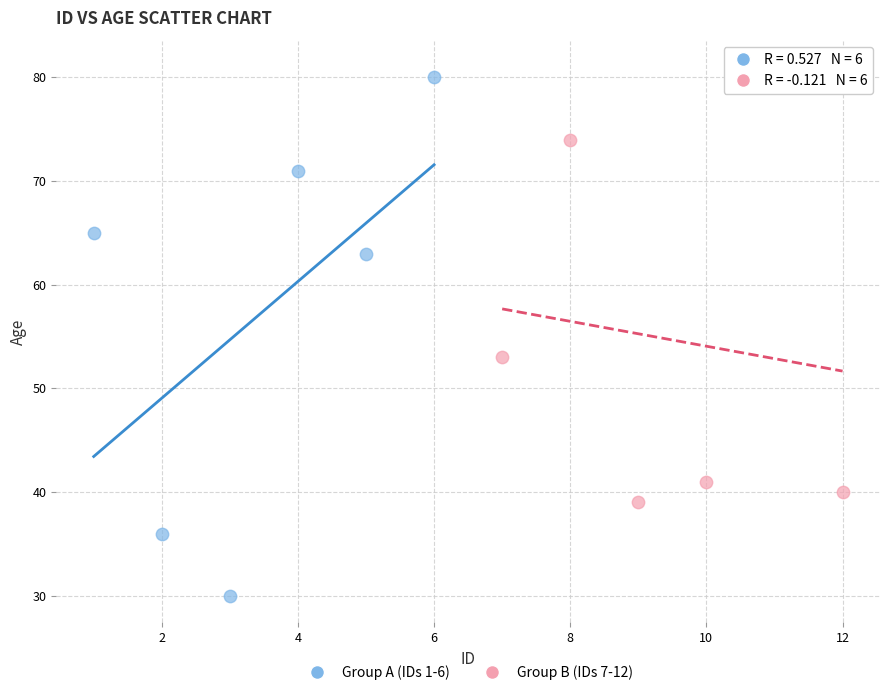

Which series contains the lowest Y value?

Group A (IDs 1-6)